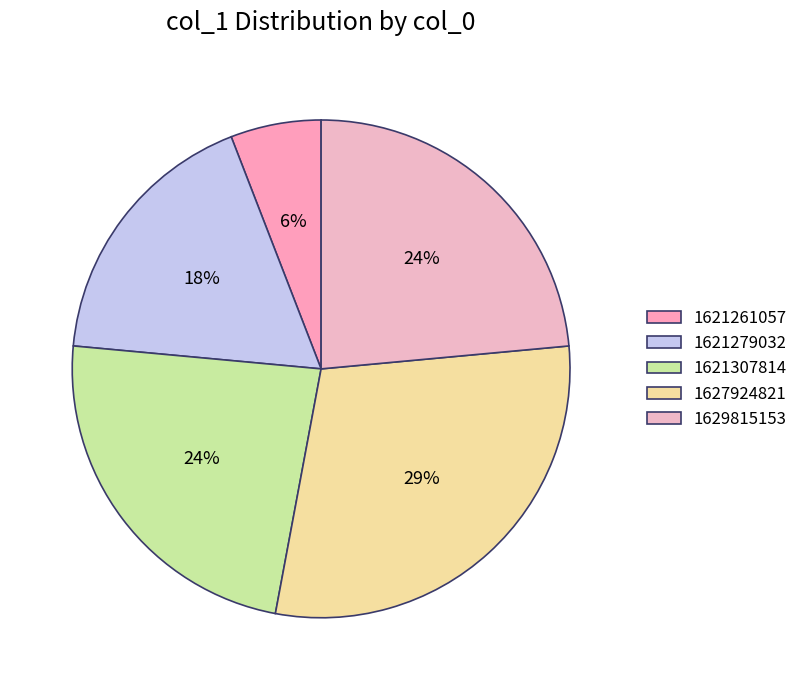

True or false: 1621307814 accounts for 24% of the total.

True